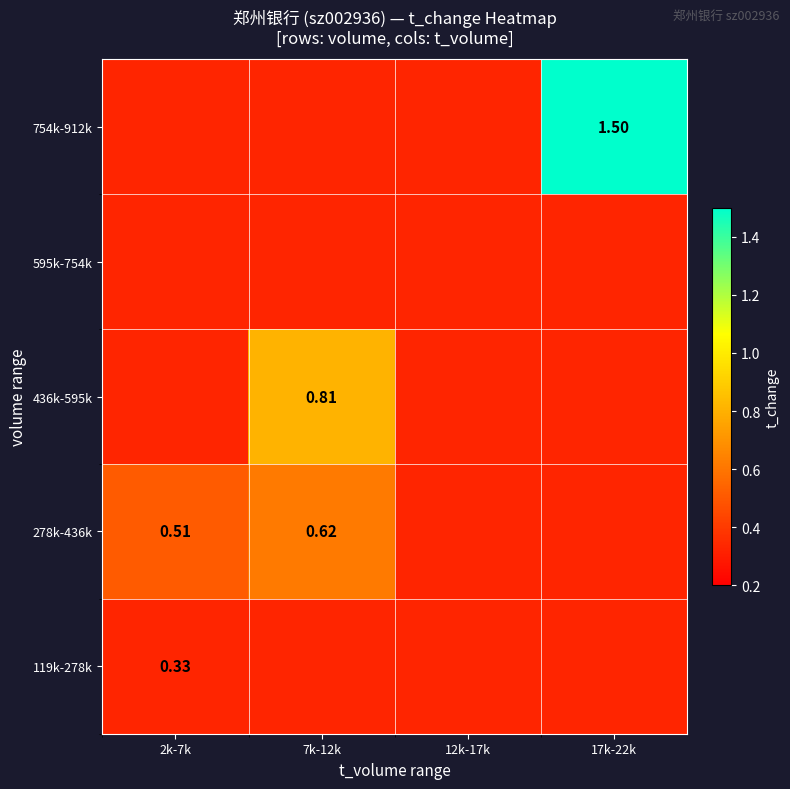

At how many categories does at least one series exceed 0?

4